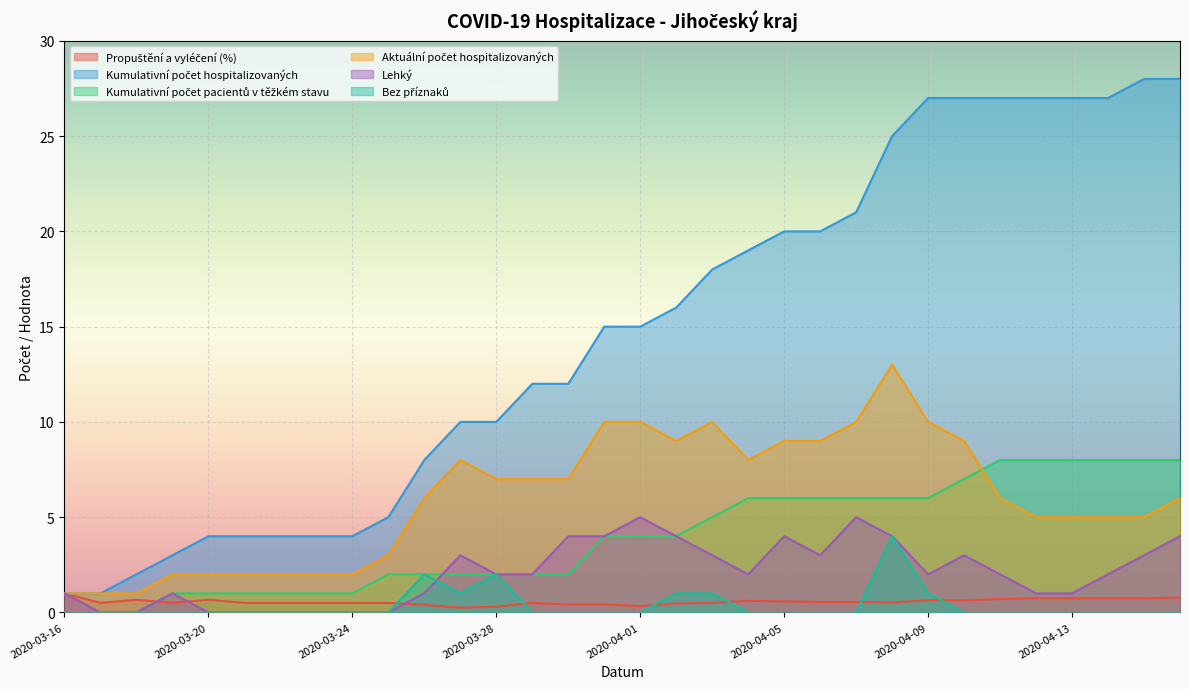

How many categories are shown in the chart?

32